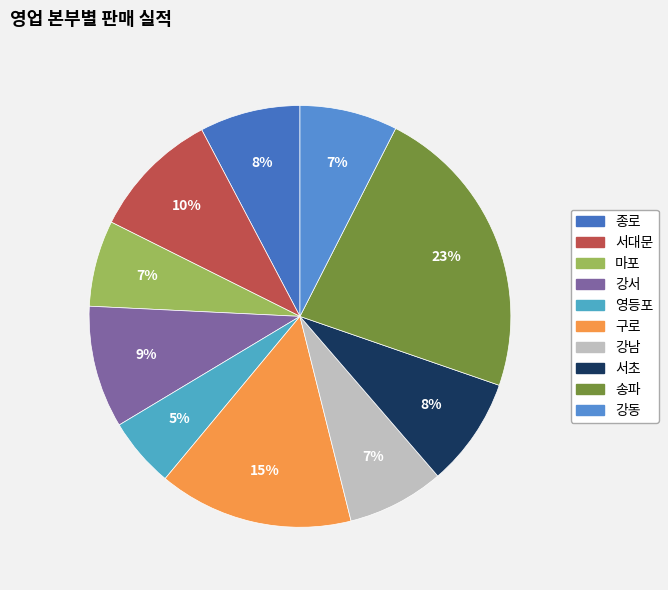

Count the number of slices in the pie.

10